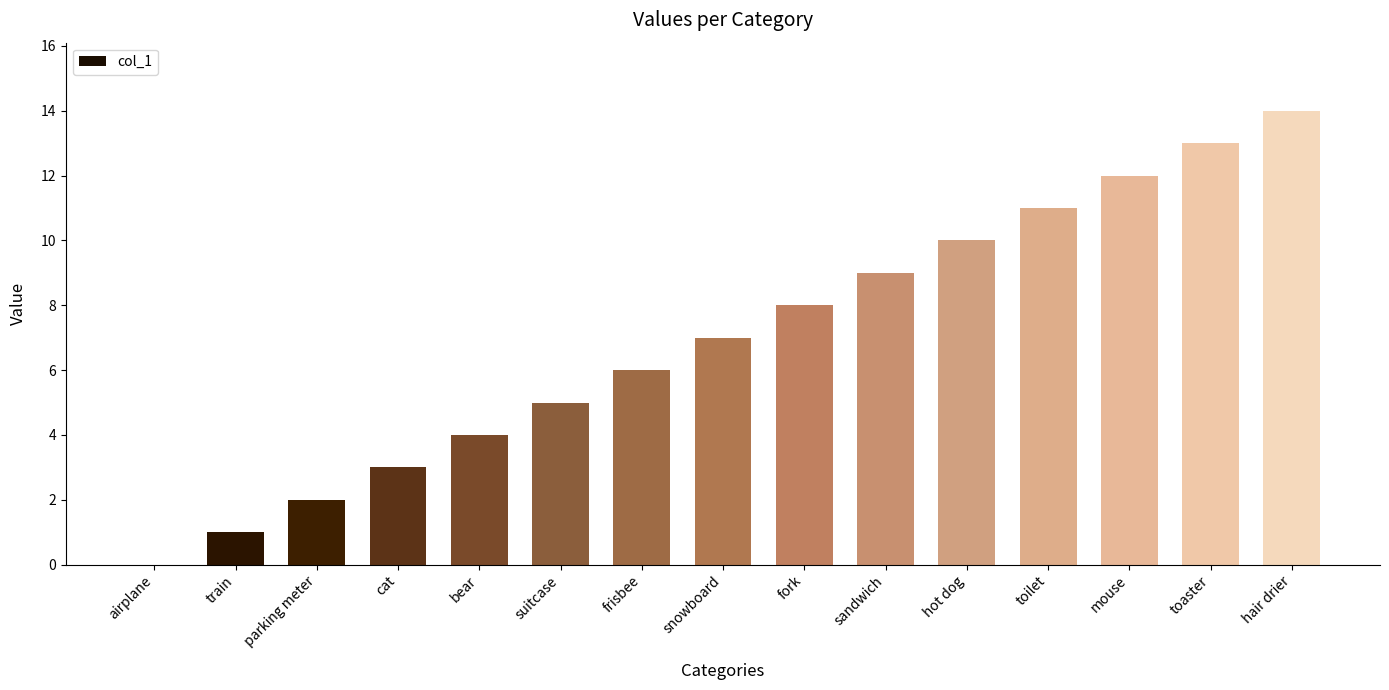

Are the bars grouped side by side (vs. stacked)?

No